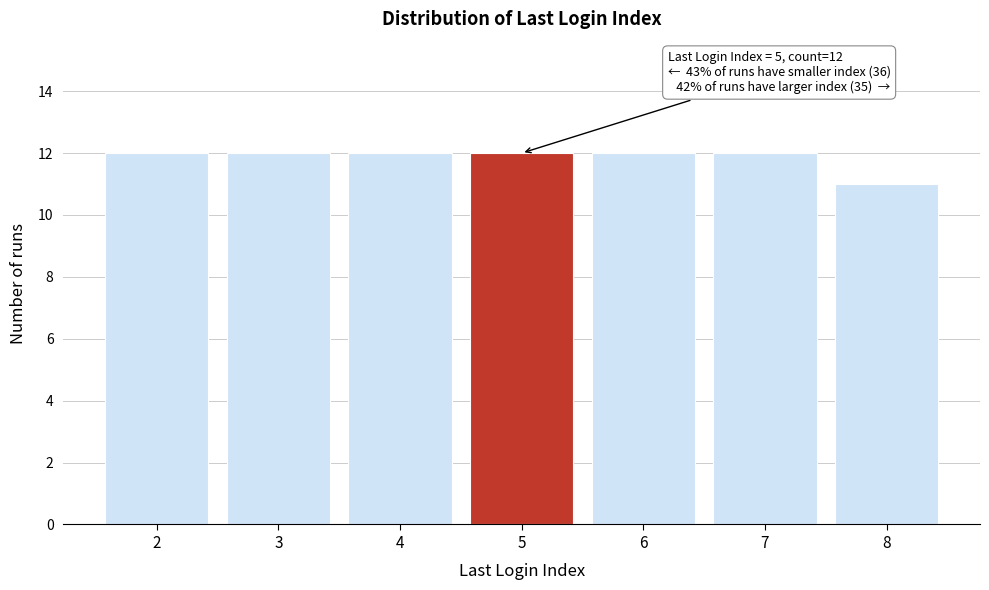

Reading left to right, transcribe all the data shown in this chart.

12	12	12	12	12	12	11